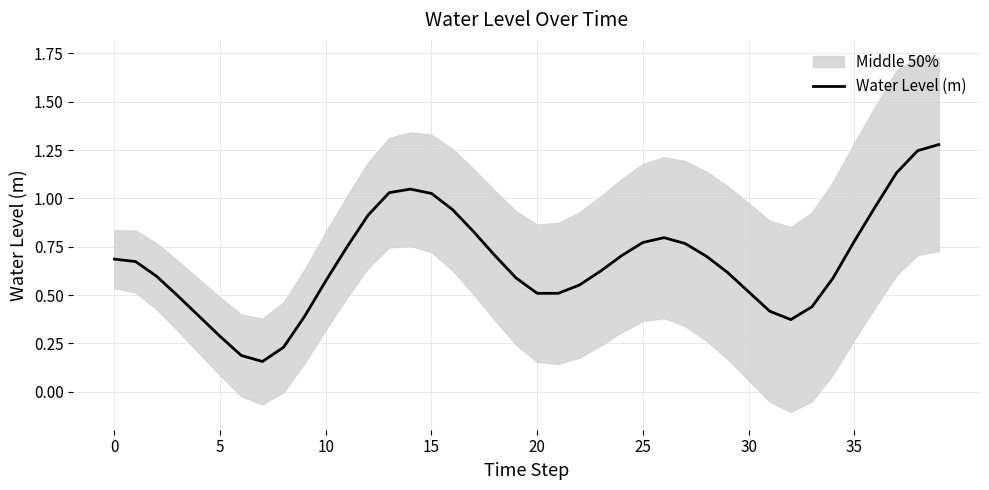

The value of Water Level (m) at 20 is 0.5. True or false?

True